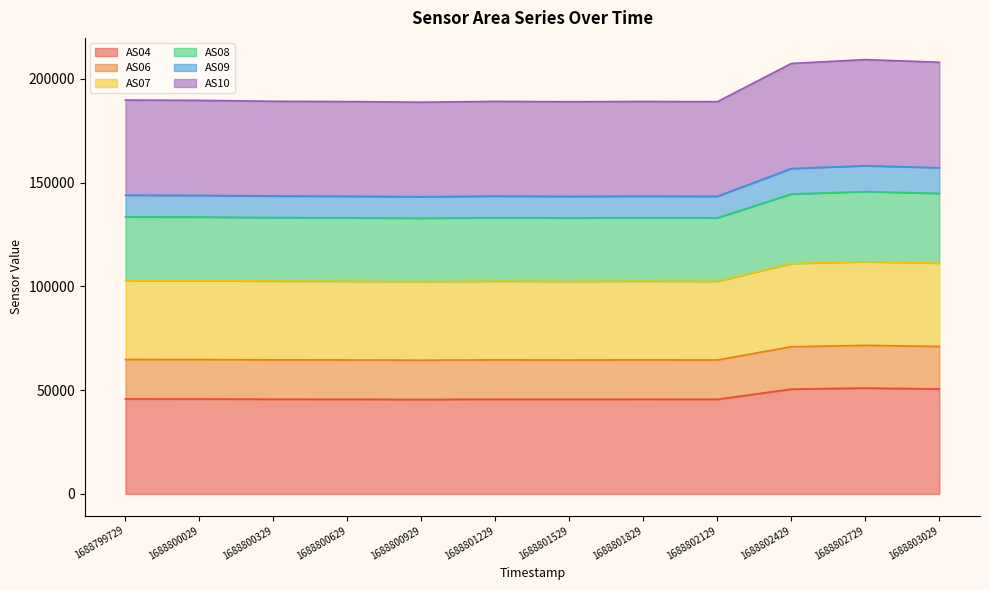

At how many categories does at least one series exceed 137580?

12